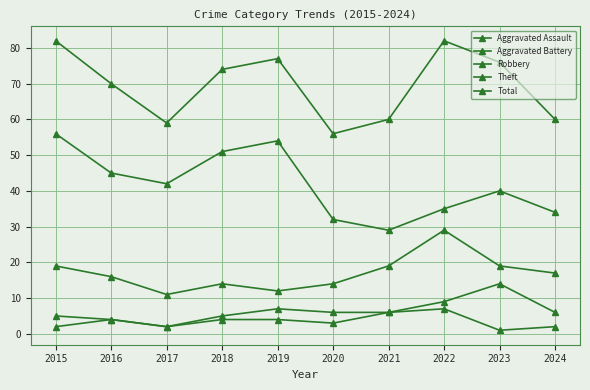

How many data points does each series have?

10